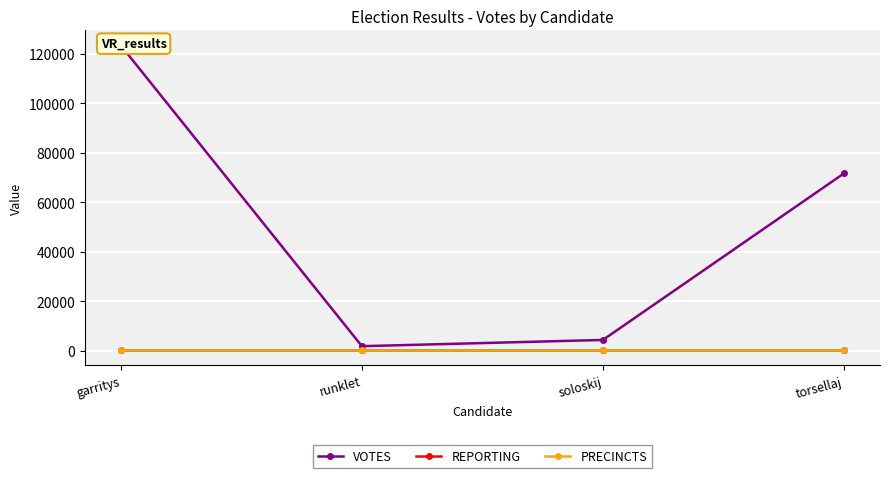

What are all the series names shown in the legend?

VOTES, REPORTING, PRECINCTS